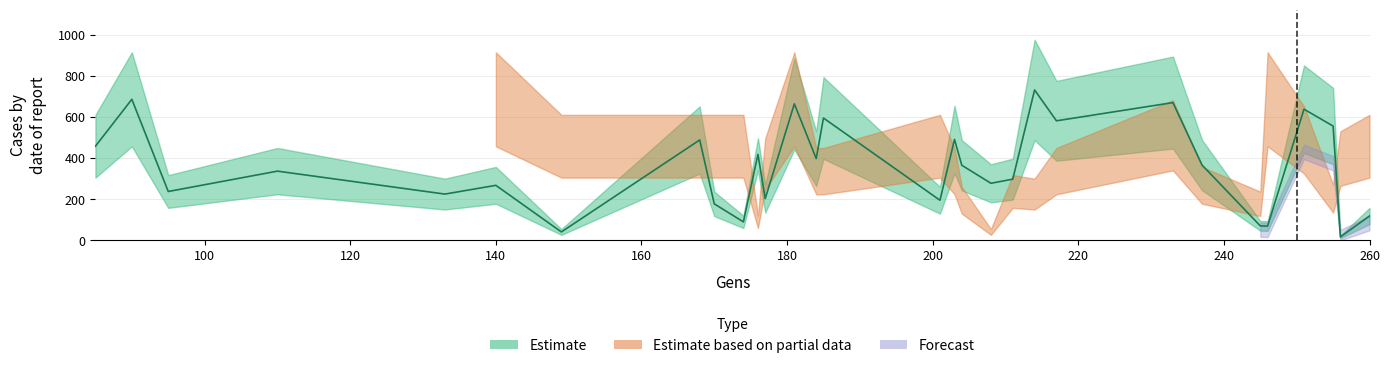

In Infecting_lower, how many points are lower than both neighbors (excluding endpoints)?

5